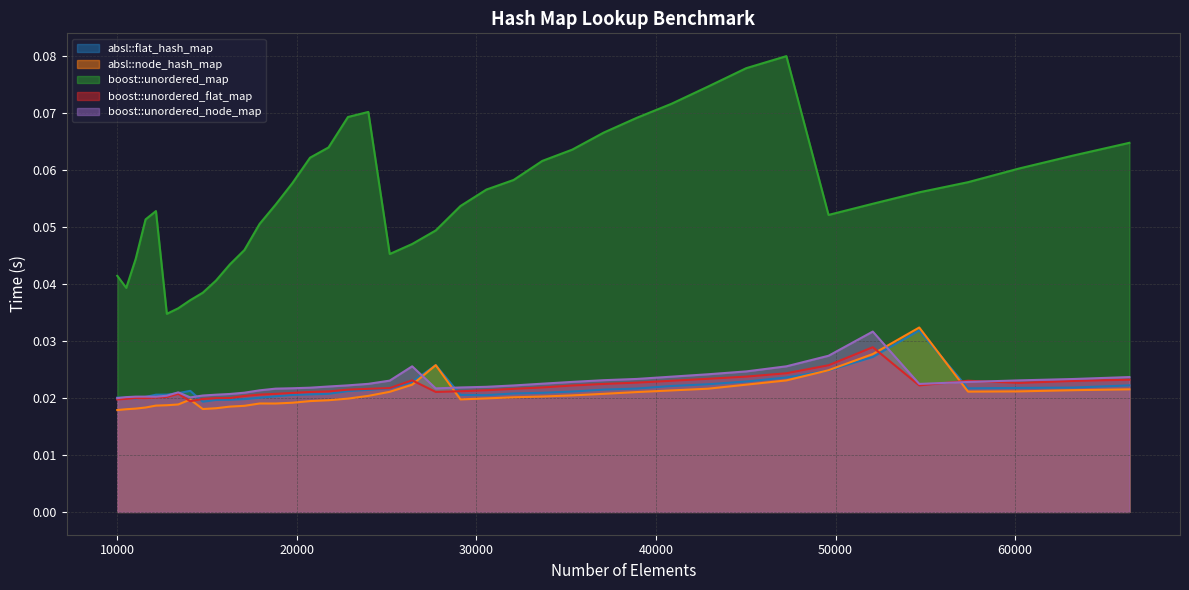

How many boost::unordered_flat_map values are between 0 and 1?

40